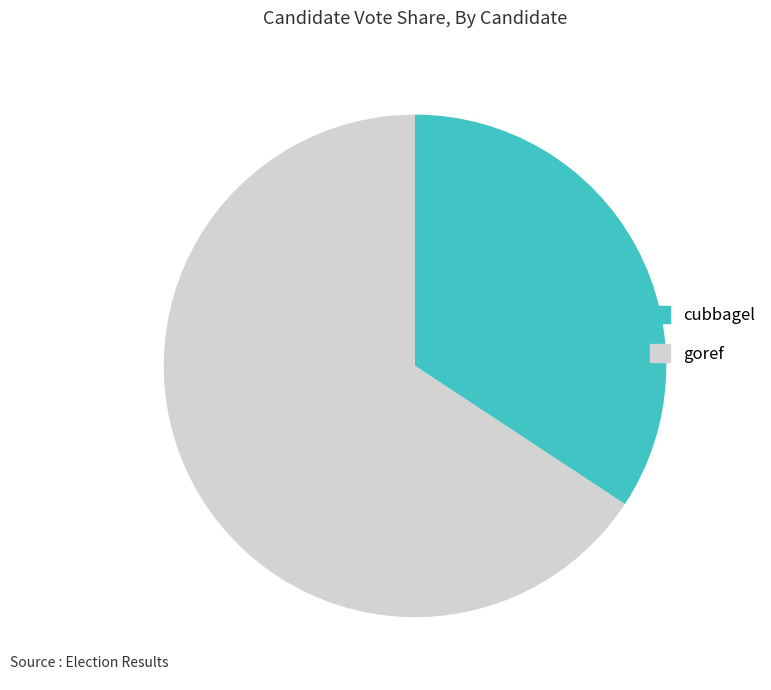

Approximately how many times larger is the value at cubbagel compared to goref?

0.5